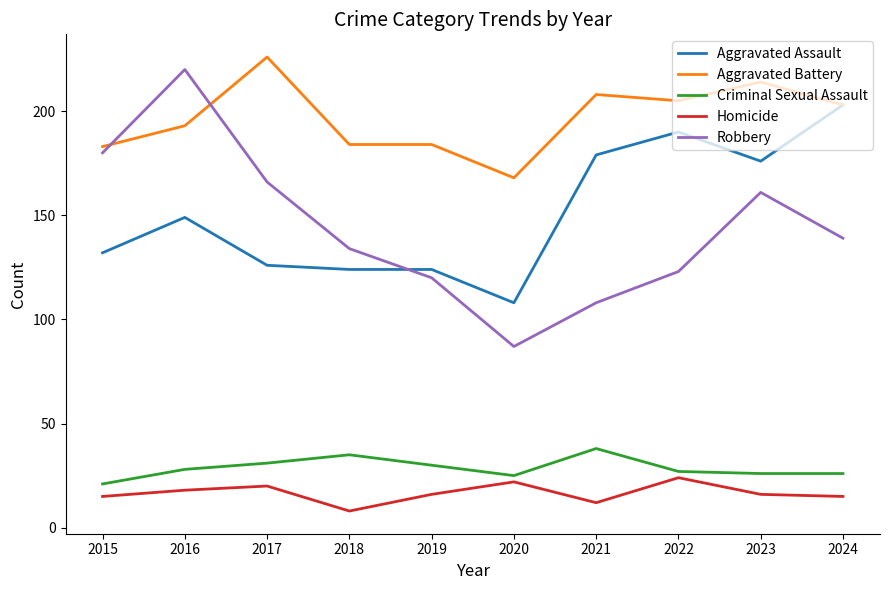

Read the Criminal Sexual Assault value at 2017, to the nearest 5.

30